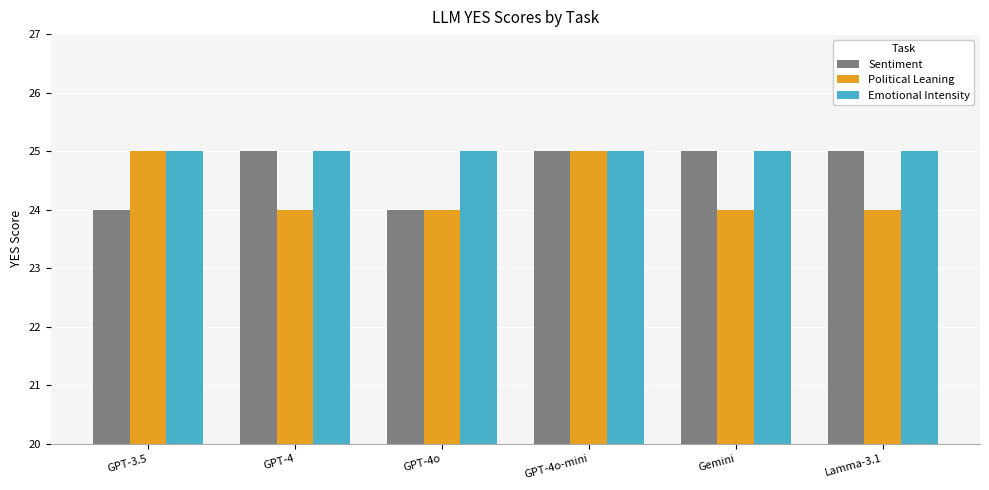

Rank the series by their average value, from lowest to highest.

Political Leaning, Sentiment, Emotional Intensity